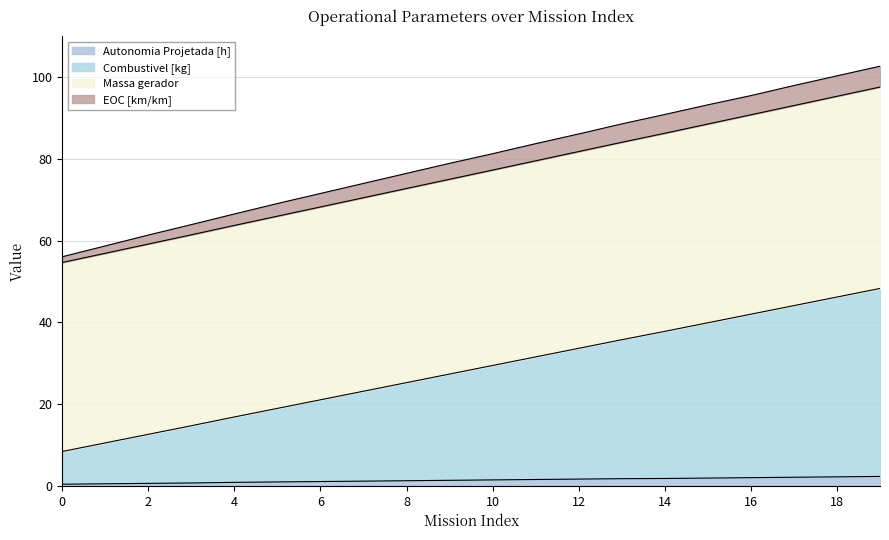

True or false: Massa gerador and Combustivel [kg] intersect in this chart.

False